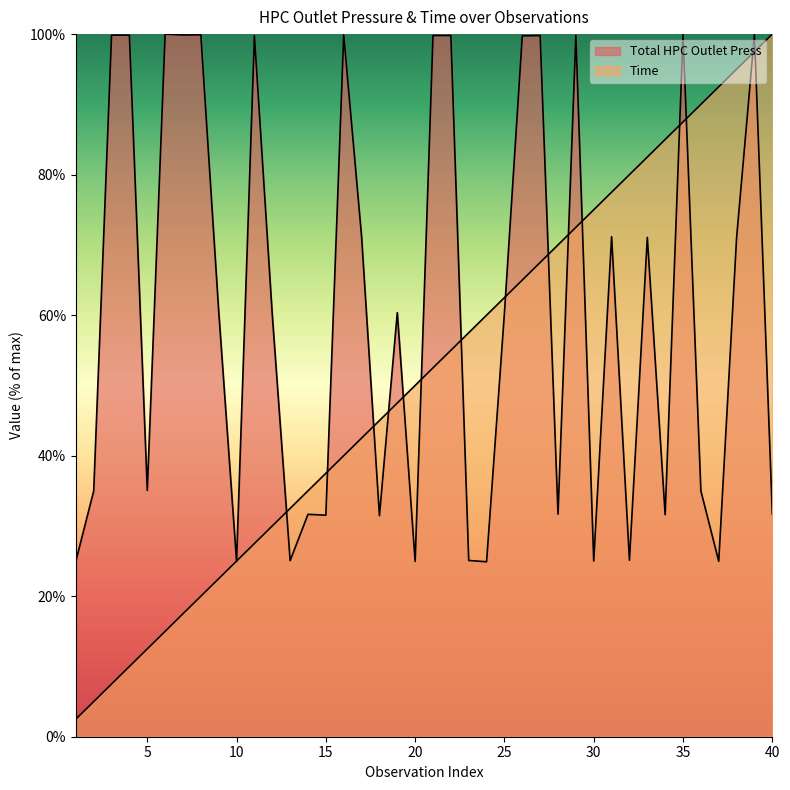

At which category is the sum across all series the highest?

39